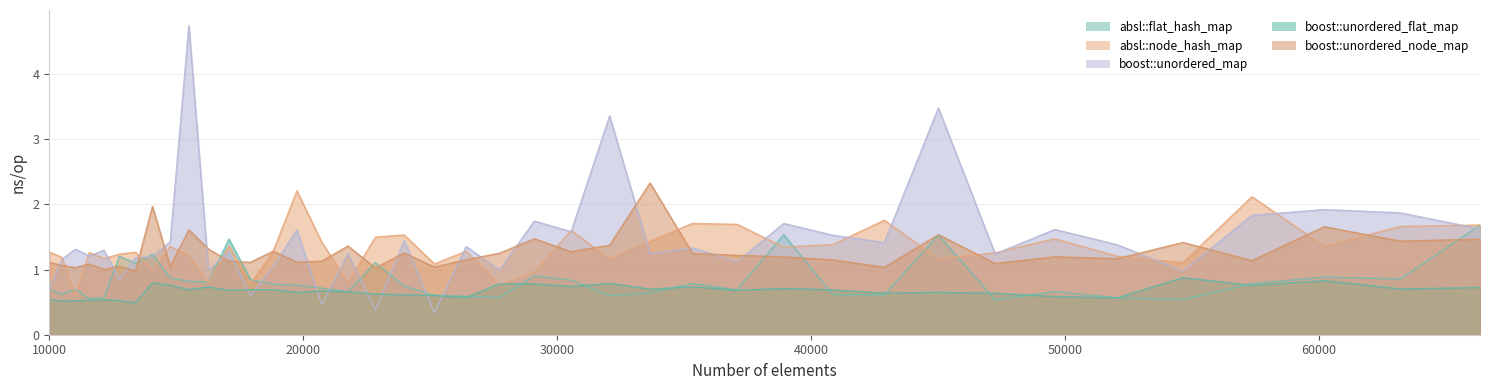

What is the total value across all series at 45022?

8.4